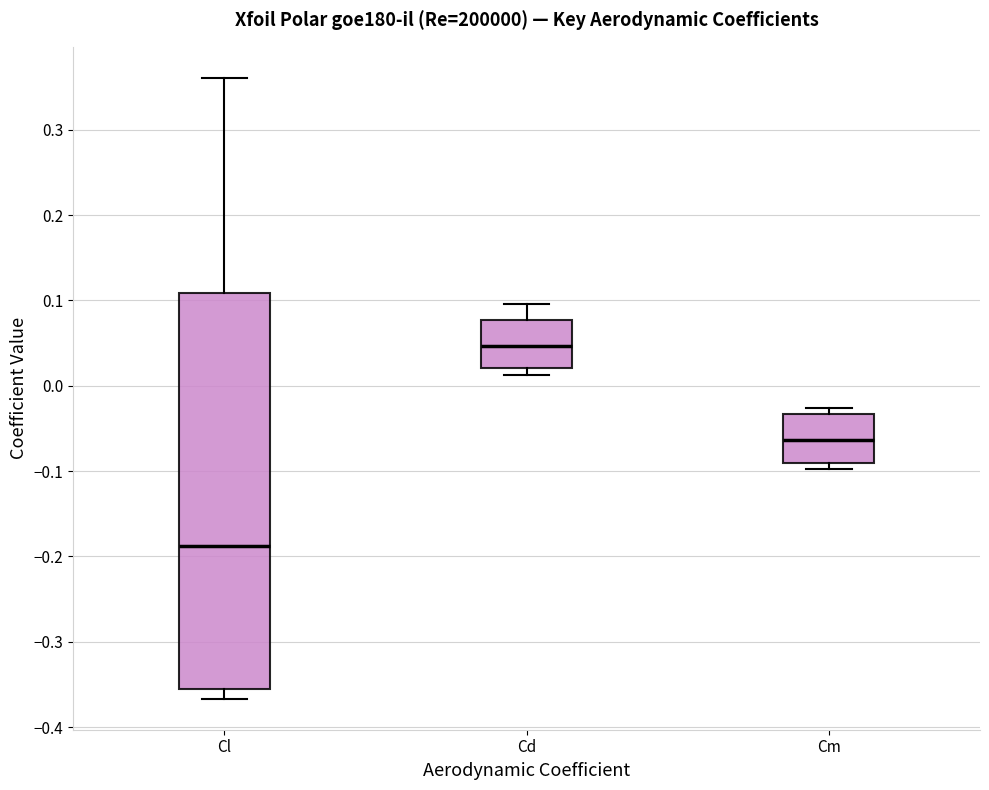

Reading left to right, read every box against the y-axis: the position of its median line, the range the box covers, and the ends of its whiskers. The values are not printed on the chart, so give them approximately, as read against the axis.

Cl: median -0.19, box -0.36 to 0.11, whiskers -0.37 to 0.36
Cd: median 0.05, box 0.02 to 0.08, whiskers 0.01 to 0.10
Cm: median -0.06, box -0.09 to -0.03, whiskers -0.10 to -0.03 (just above the box's upper edge)